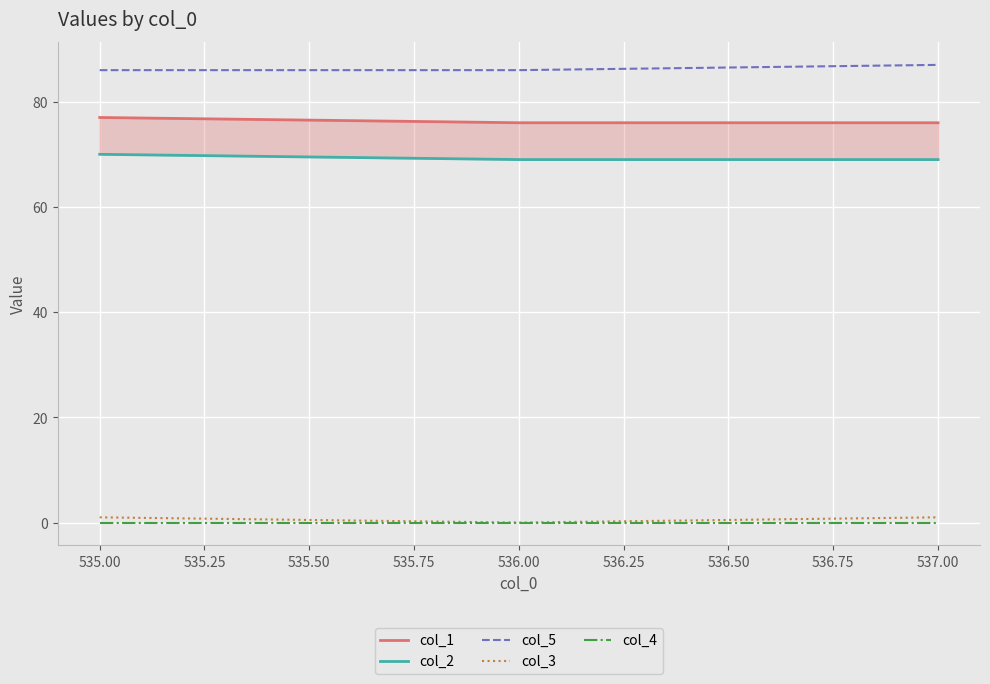

True or false: col_5 has a value of 115 at 535.00.

False